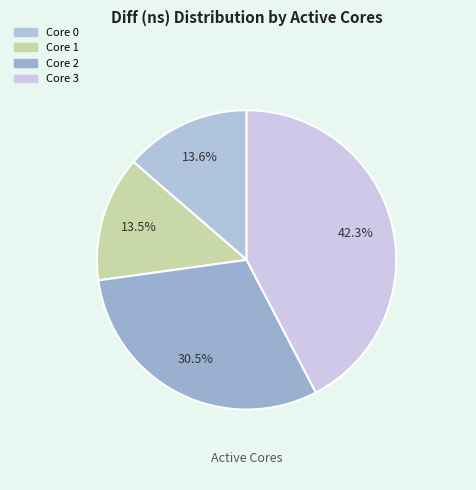

To the nearest percent, what is the average slice percentage?

25%